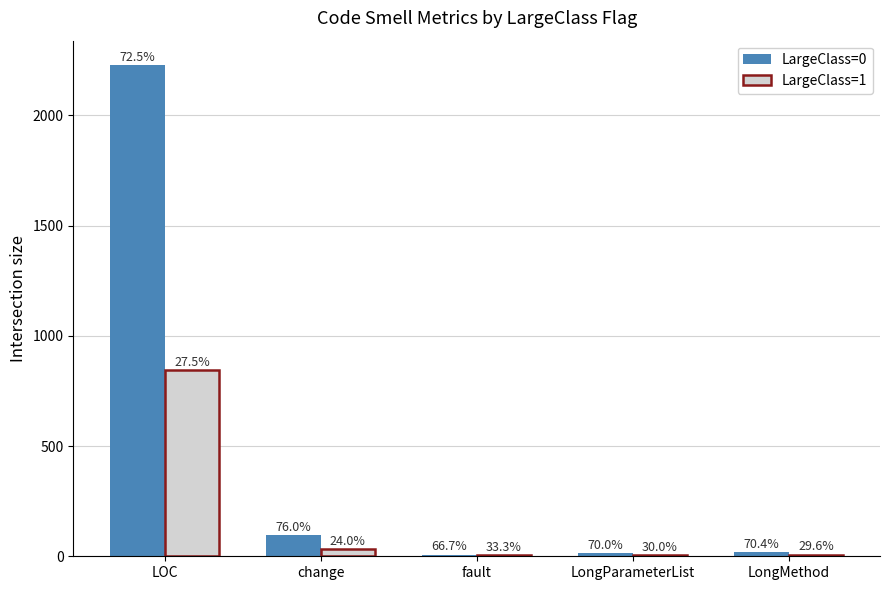

How many groups of bars are there?

5